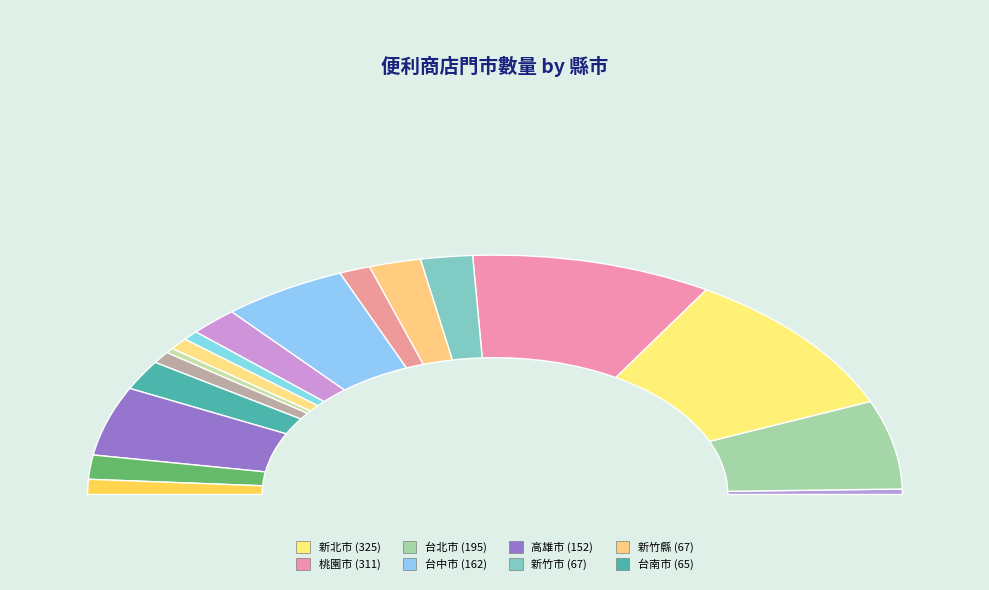

Is the sum of 台北市 and 宜蘭縣 greater than half?

No